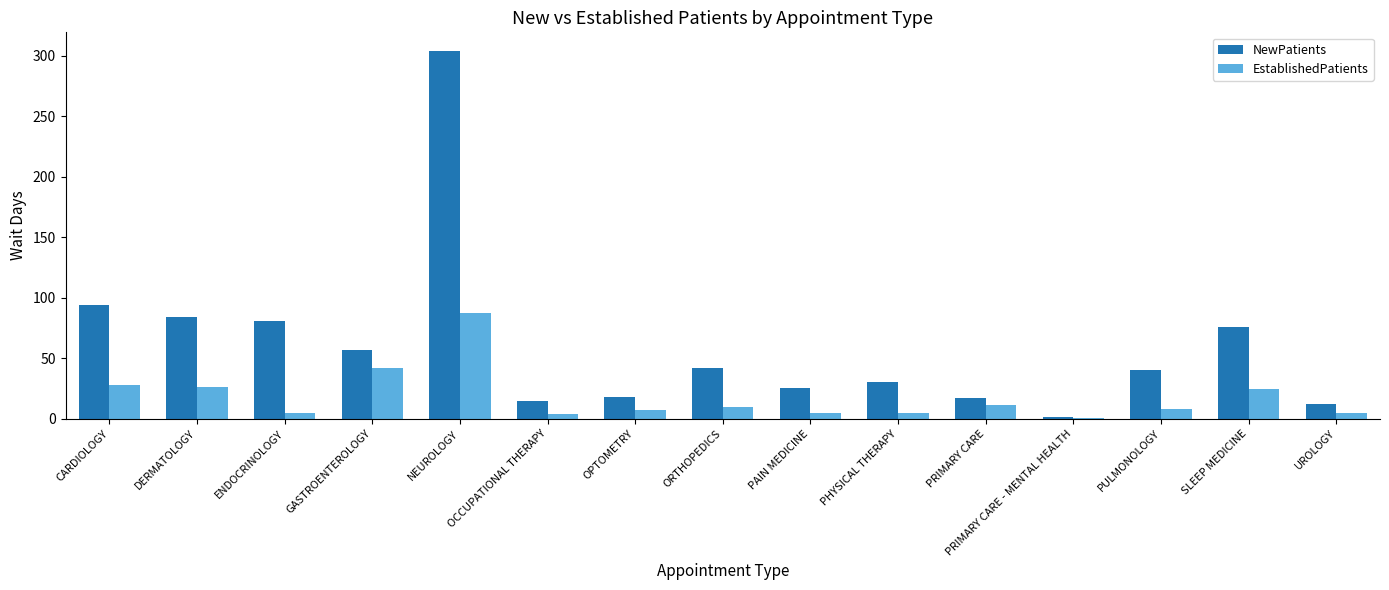

How many groups of bars are there?

15